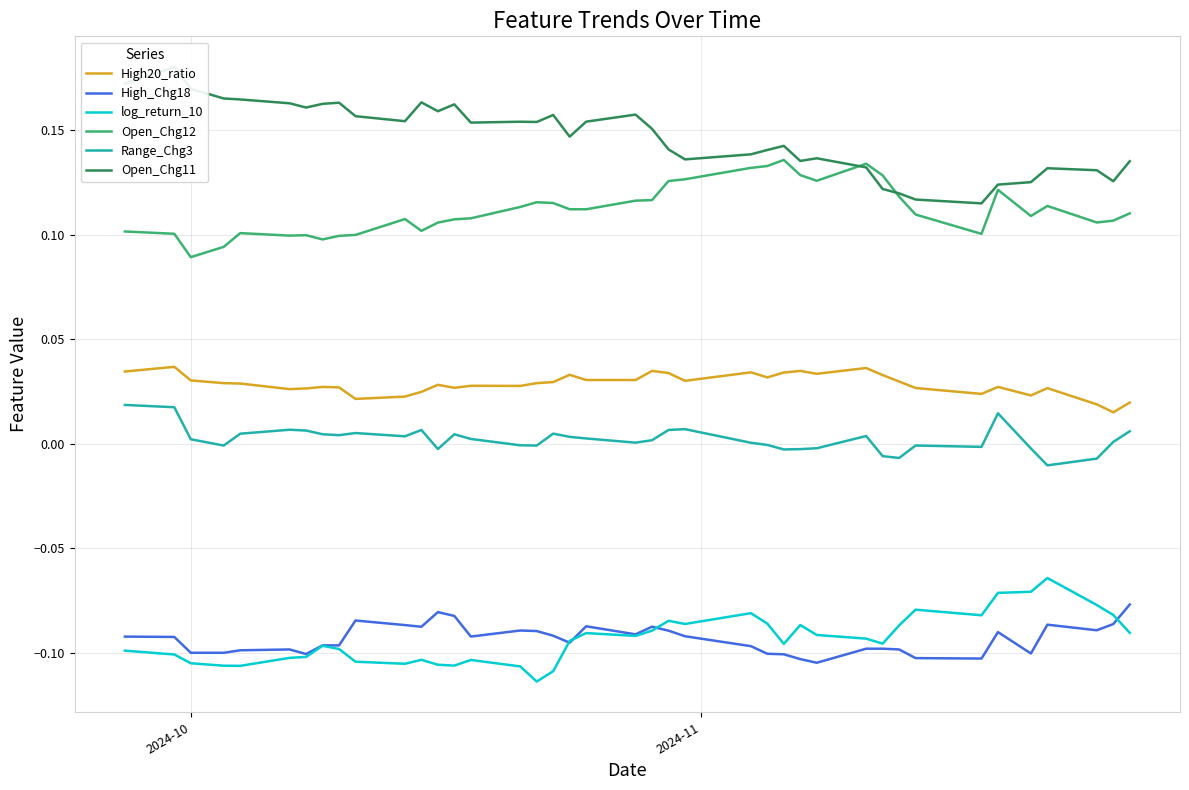

True or false: Range_Chg3 and log_return_10 intersect in this chart.

False